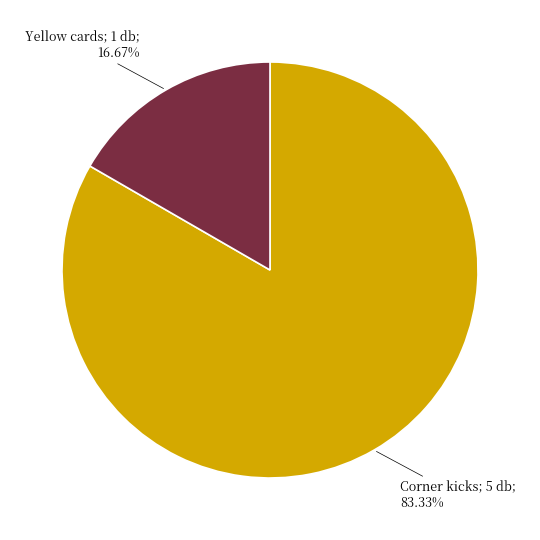

Is there a majority slice in this chart?

Yes